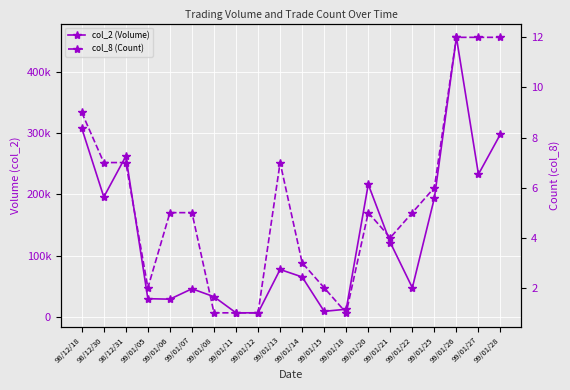

True or false: col_2 (Volume) and col_8 (Count) cross at least once.

False